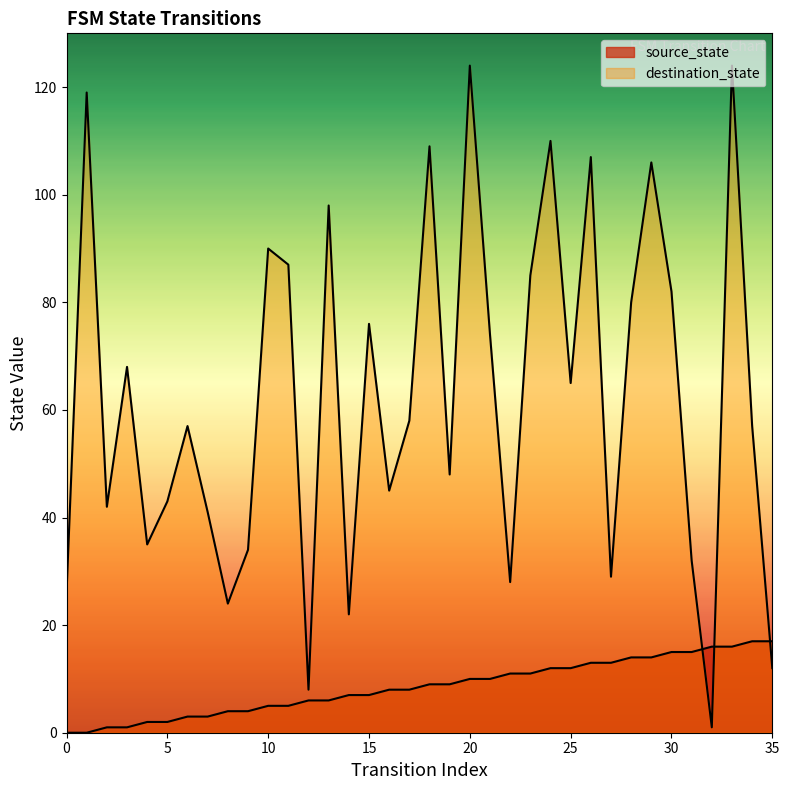

List the labels in order of source_state value, smallest first.

0, 1, 2, 3, 4, 5, 6, 7, 8, 9, 10, 11, 12, 13, 14, 15, 16, 17, 18, 19, 20, 21, 22, 23, 24, 25, 26, 27, 28, 29, 30, 31, 32, 33, 34, 35